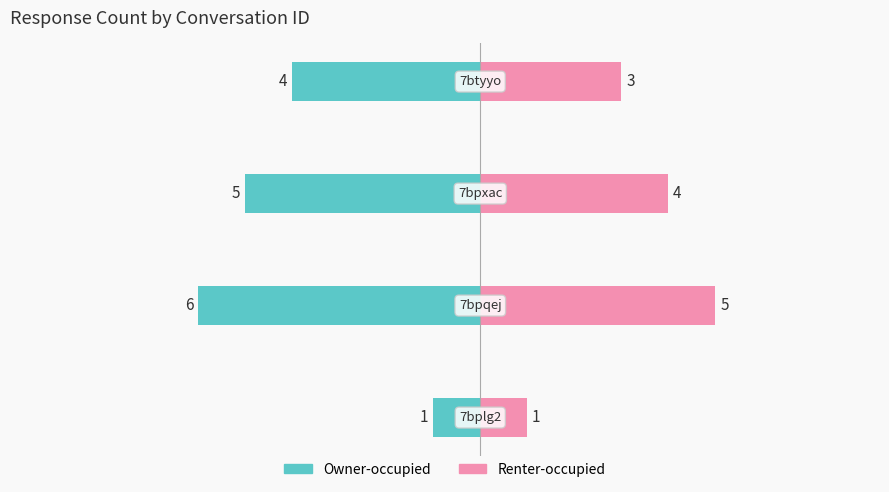

What is the value of the Owner-occupied bar at the 2nd from the left?

-6